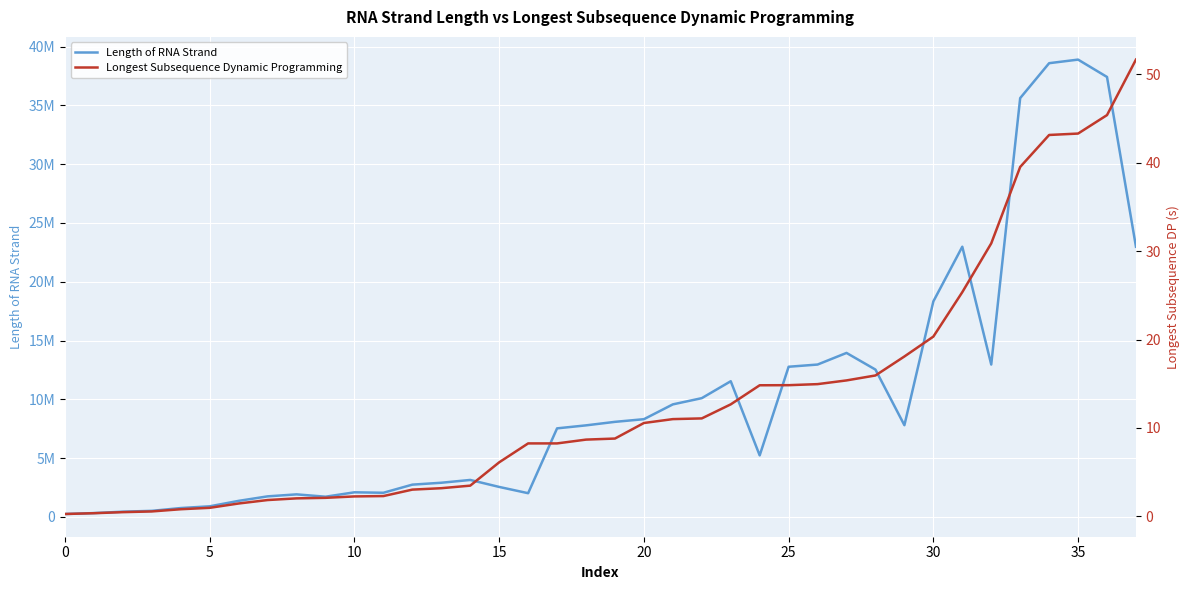

True or false: Longest Subsequence Dynamic Programming has more than 1 interior local peaks.

False